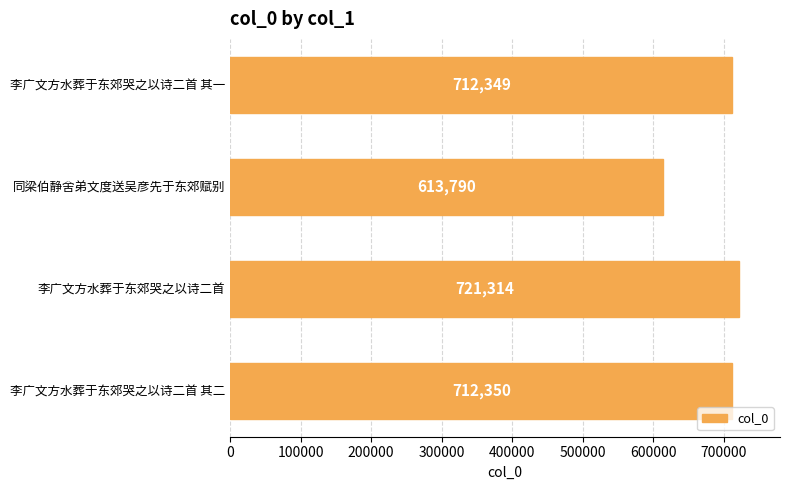

What is the average value?

689951